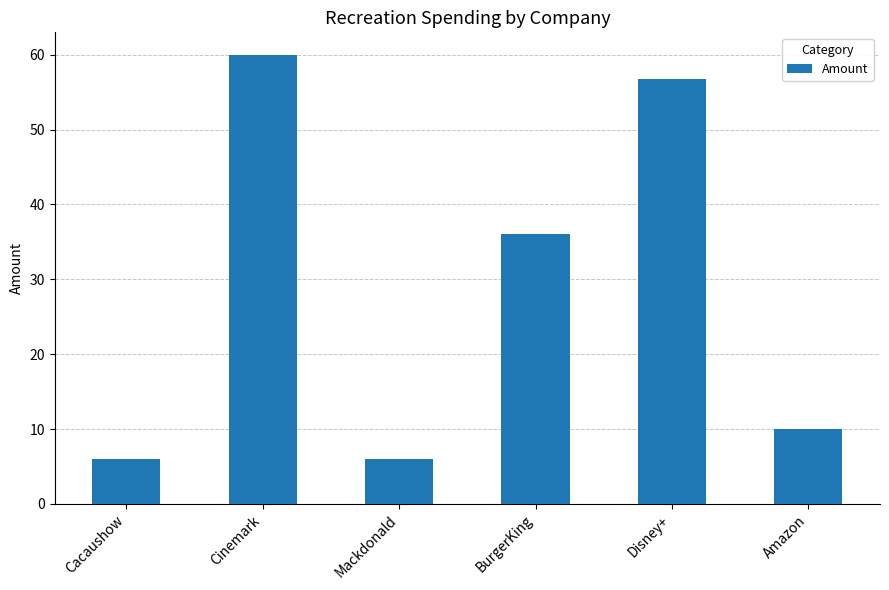

What is the sum of all values?

174.8